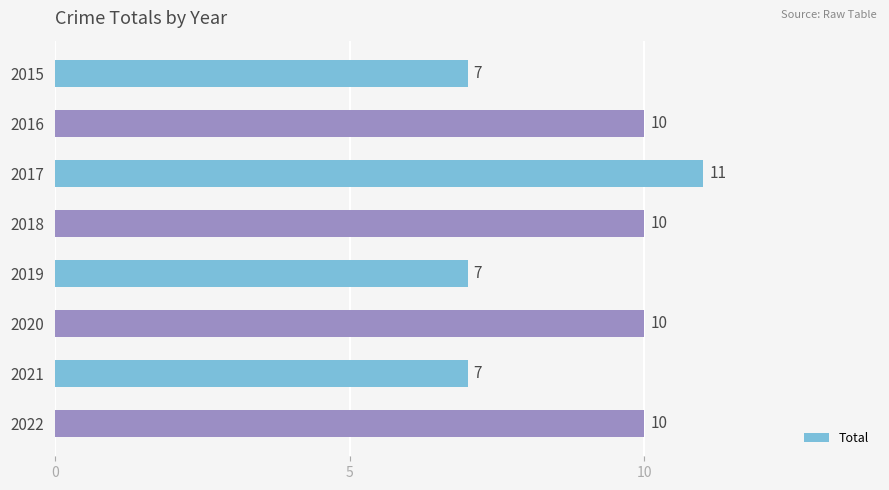

Reading bottom to top, what are all the values shown in this chart?

10	7	10	7	10	11	10	7